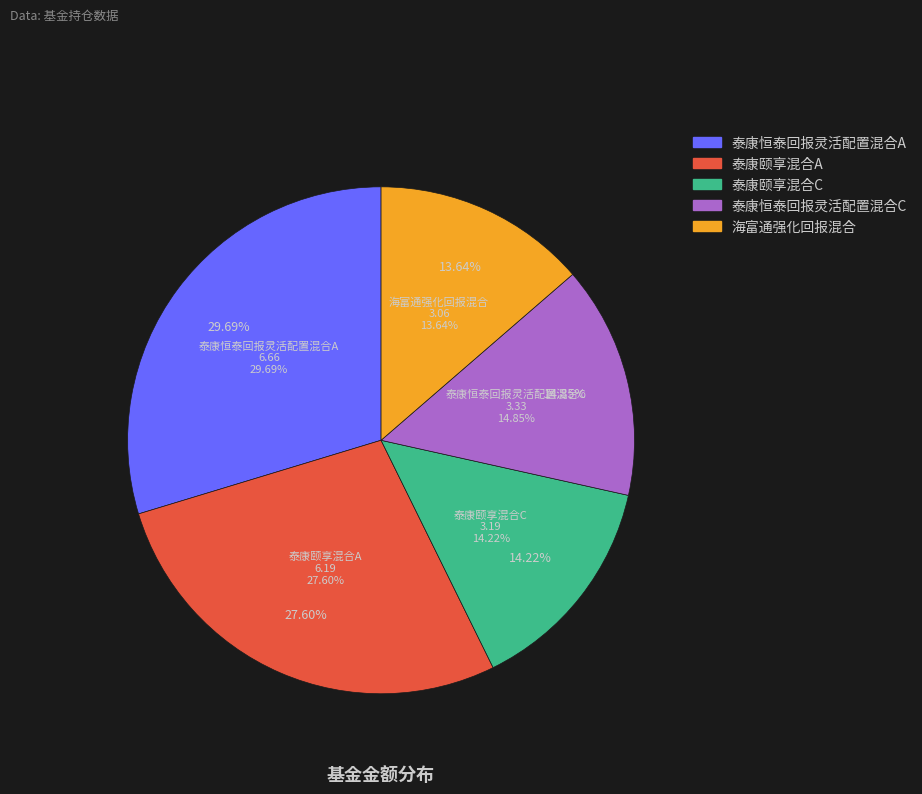

True or false: 海富通强化回报混合 accounts for 14% of the total.

True